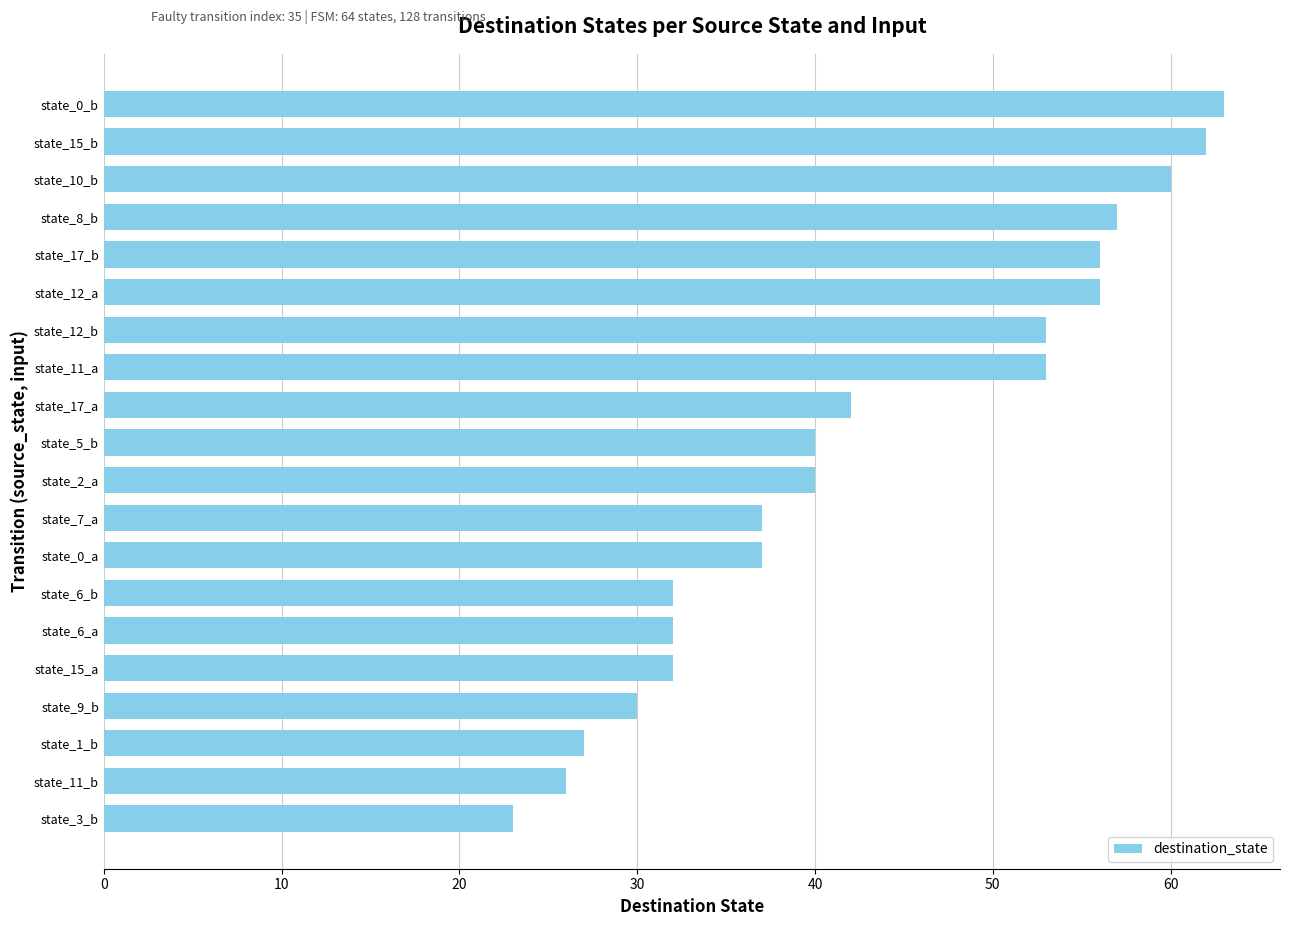

What is the maximum value shown in the chart?

63